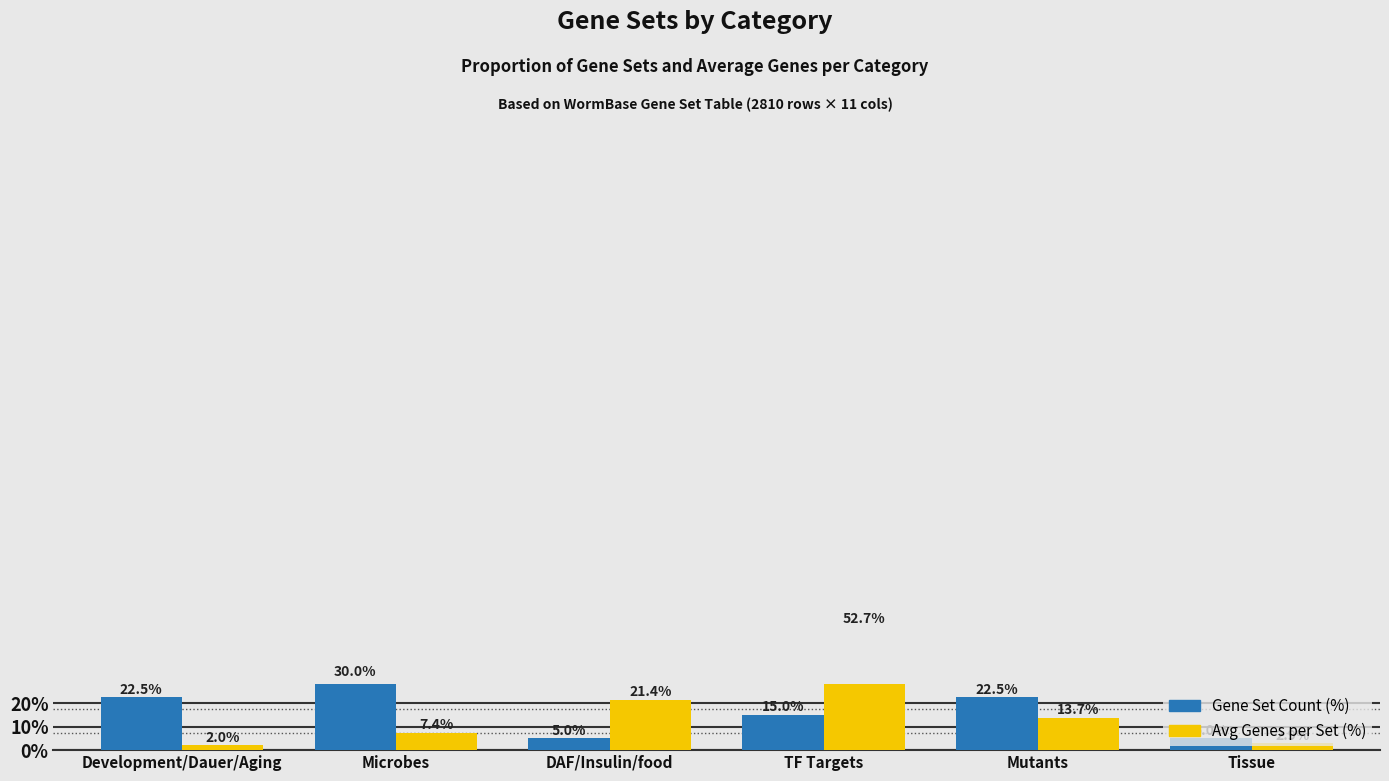

What is the maximum value for Gene Set Count (%)?

30.0